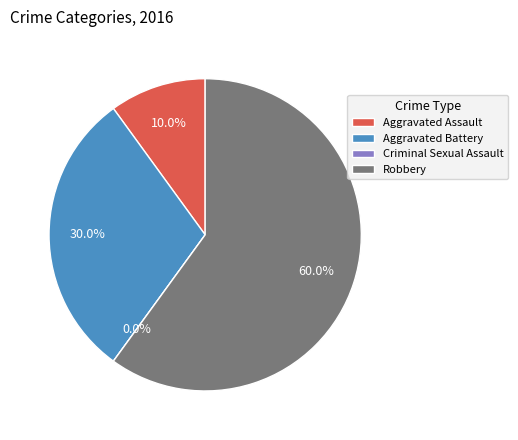

To the nearest percent, what is the difference between the Aggravated Assault and Aggravated Battery slice percentages?

20%